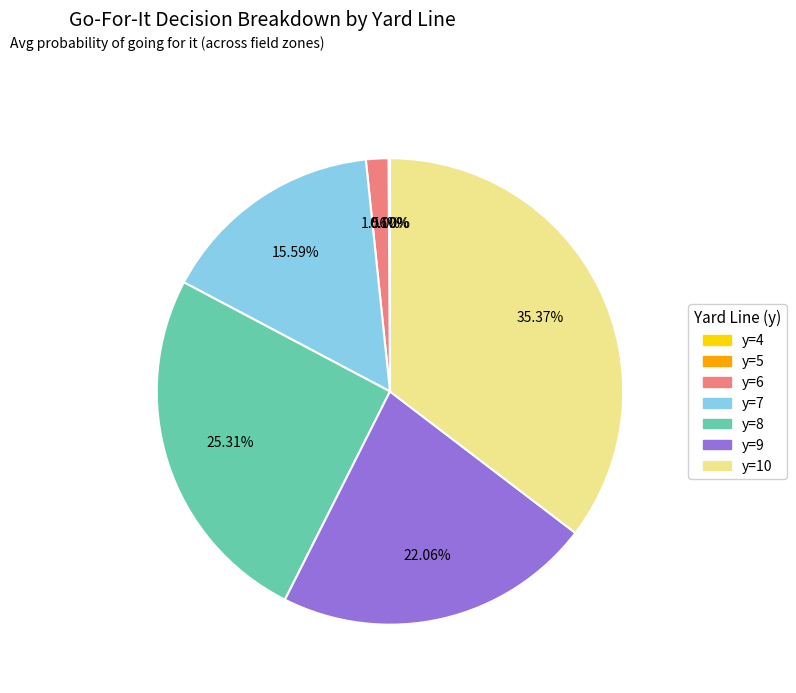

Is there any slice that represents more than half of the pie?

No